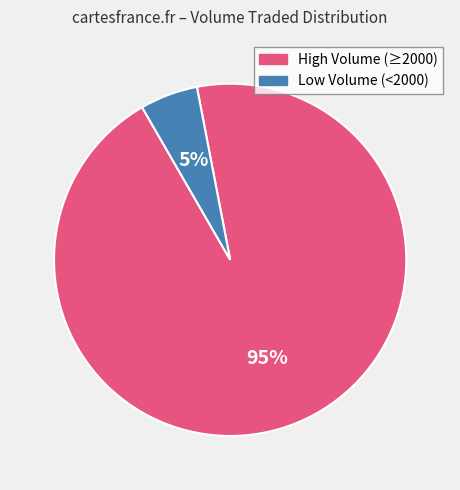

Is there a majority slice in this chart?

Yes